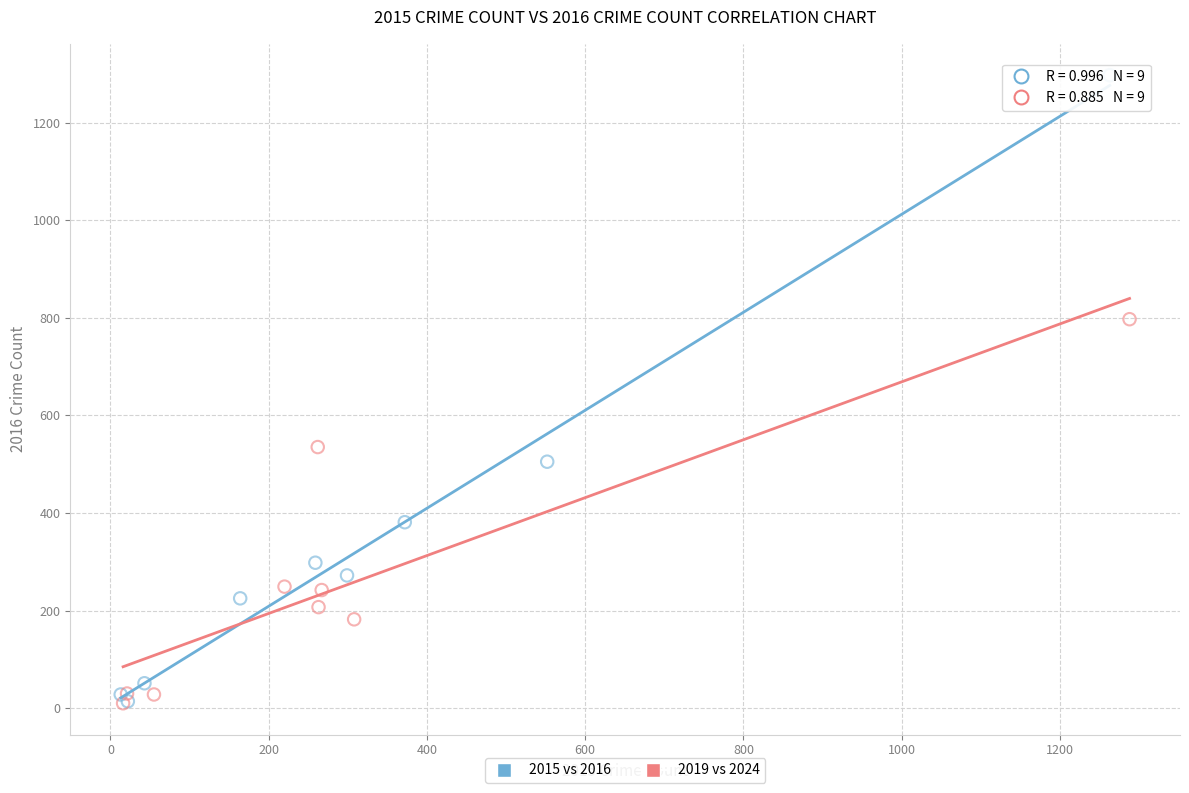

Which series has the largest Y range (max minus min)?

2015 vs 2016